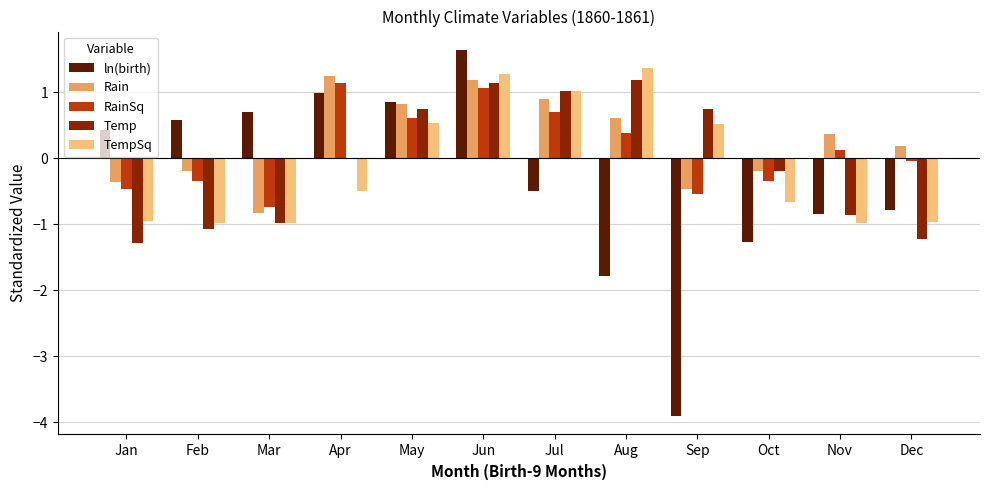

The value of Temp at Jan is -0.9. True or false?

False